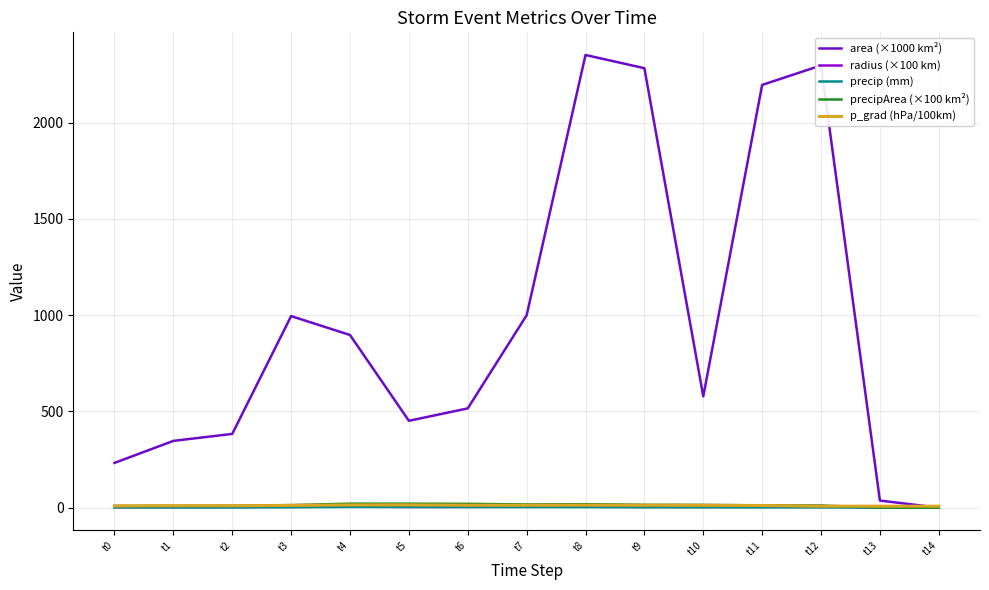

Which series has the widest spread of values?

area (×1000 km²)